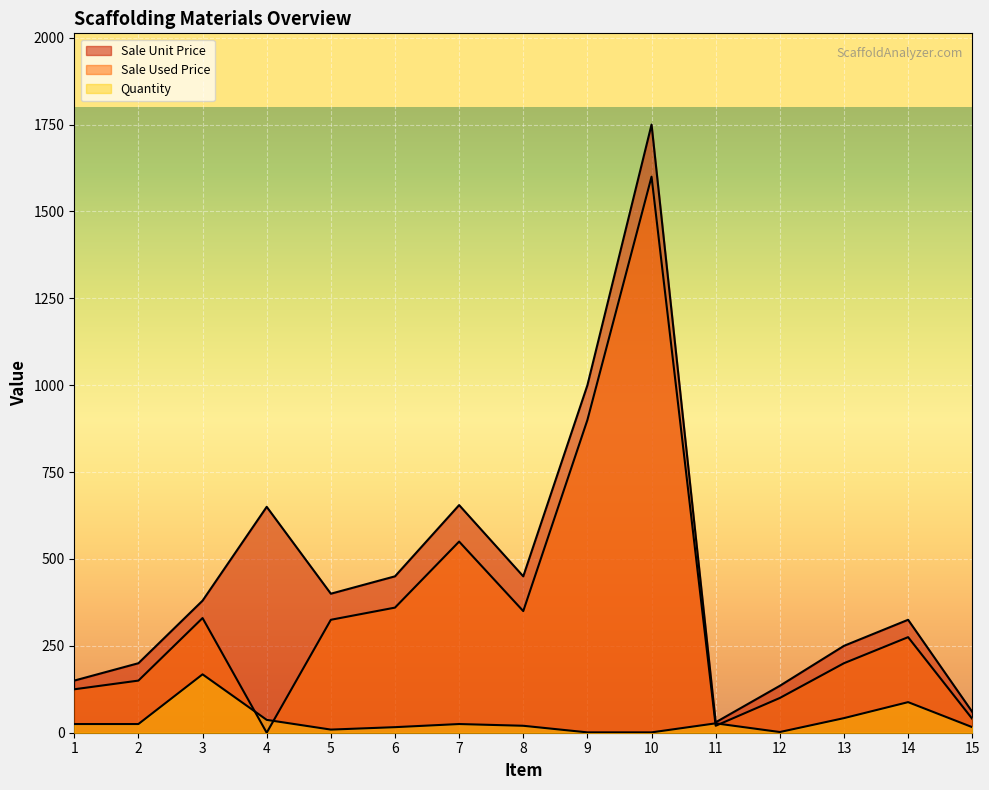

What is the difference between the second highest and second lowest values in the Sale Used Price series?

880